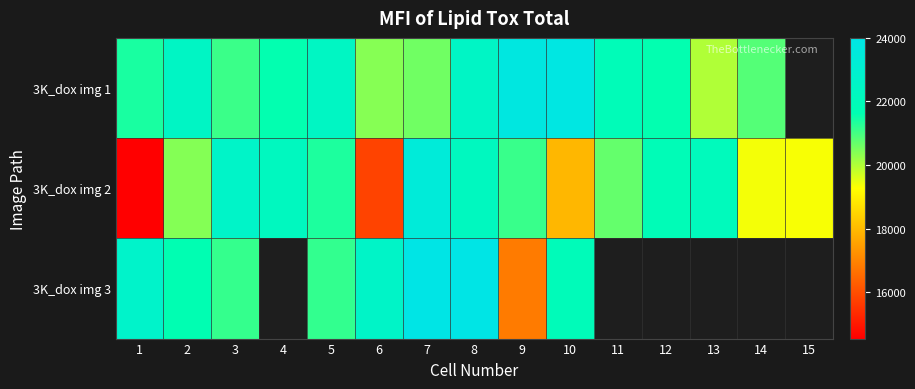

How many series are shown in this chart?

3